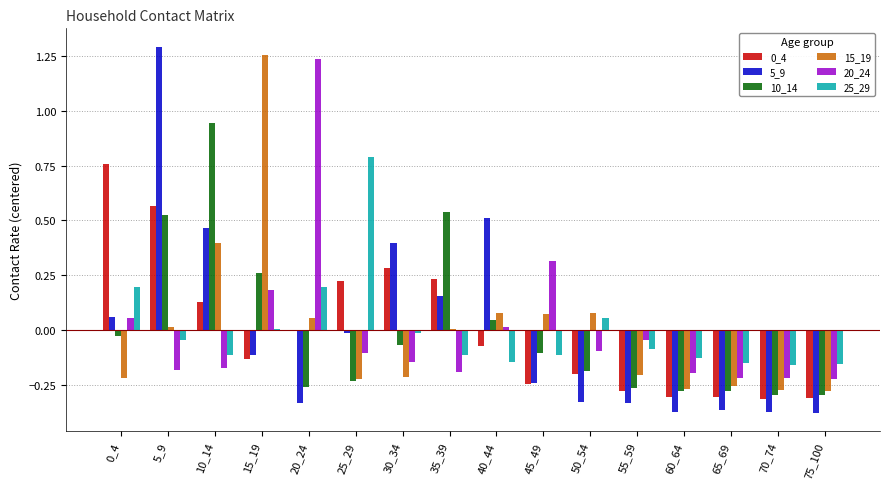

True or false: 10_14 has a value of -0.0 at 0_4.

True